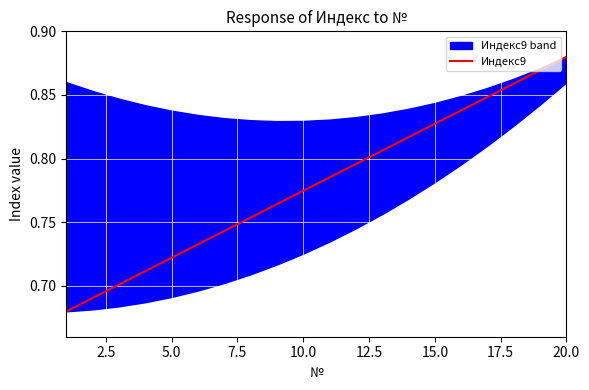

How many lines are shown in the chart?

1